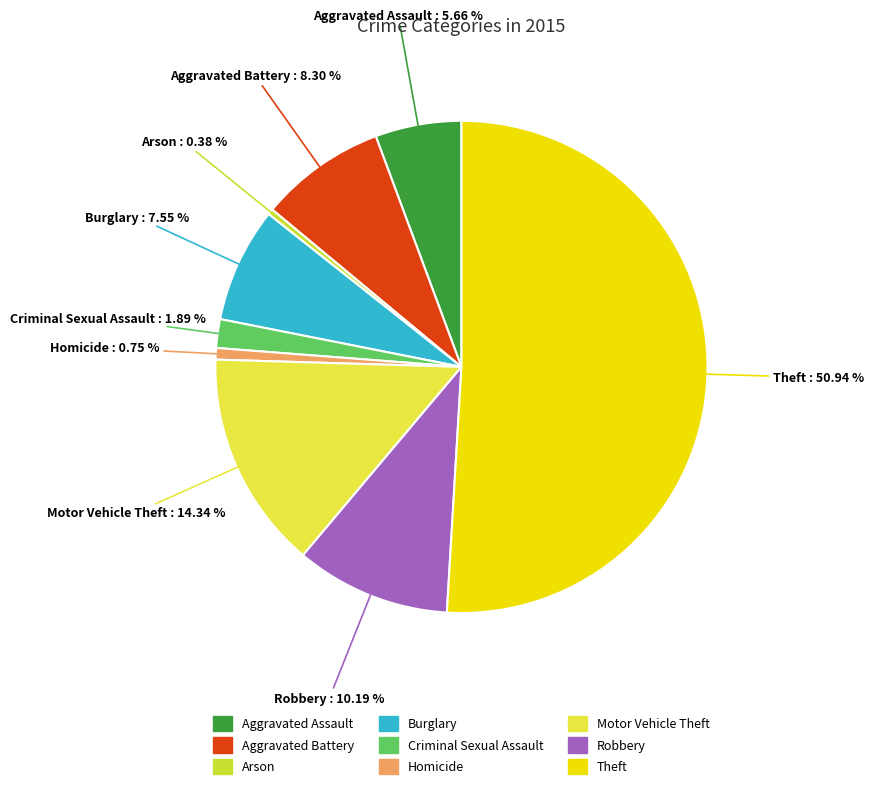

Which category accounts for the majority?

Theft